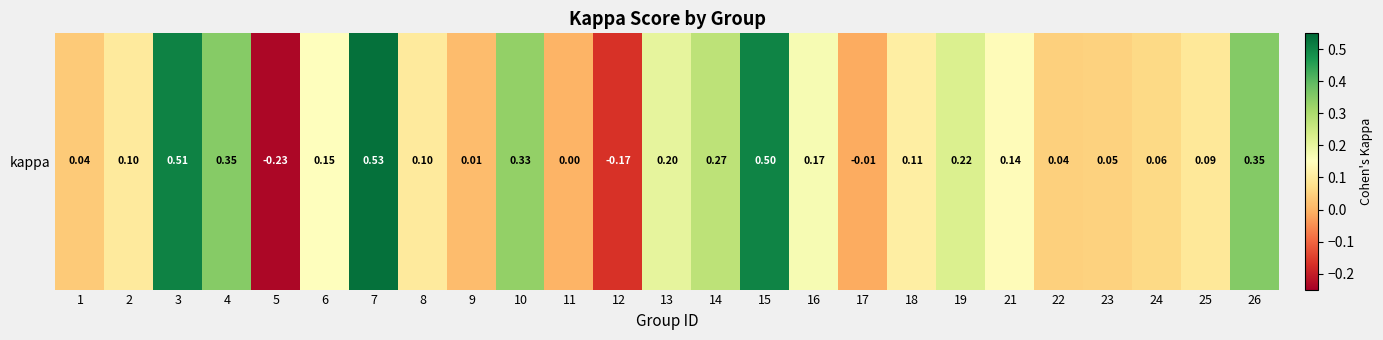

The value at 17 is -0.0. True or false?

False